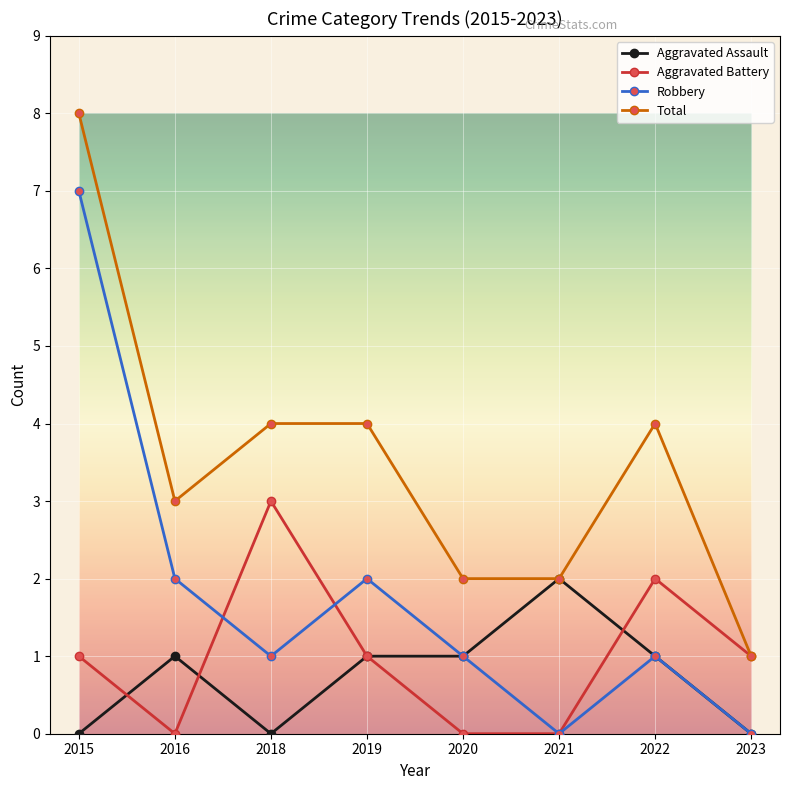

What is the value of the Robbery point at the 4th from the left?

2